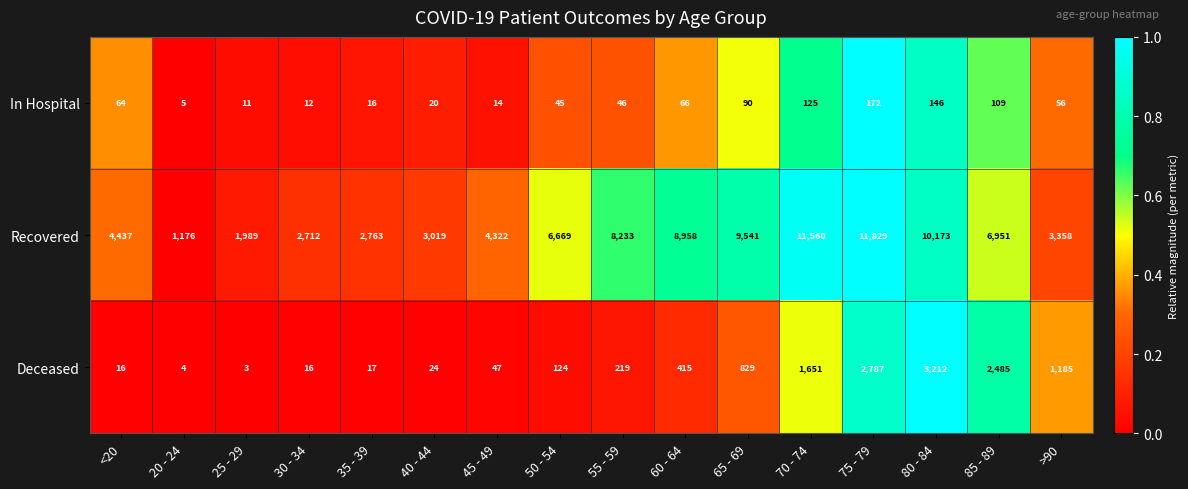

What is the smallest value displayed?

3